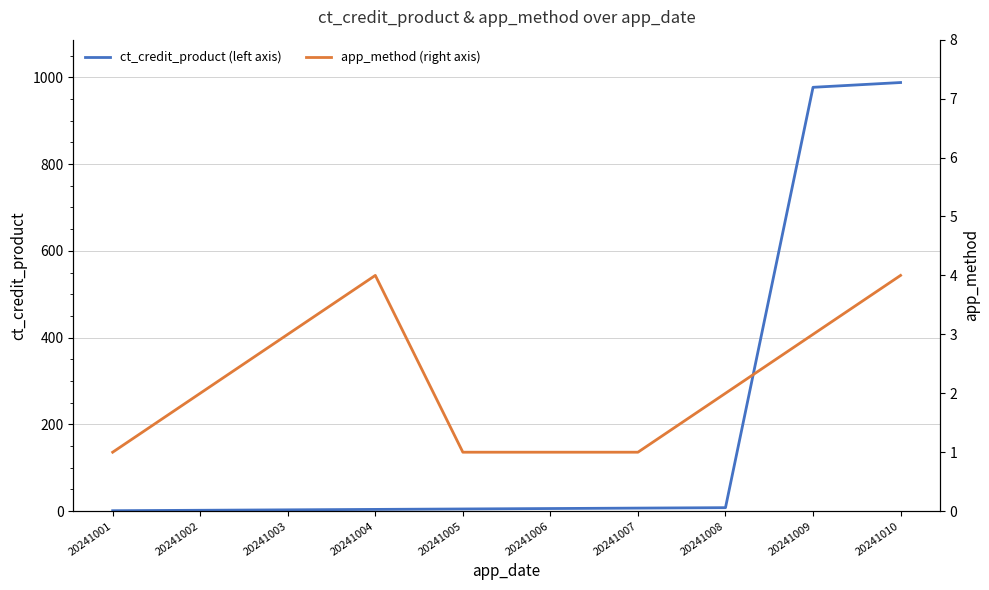

True or false: app_method (right axis) and ct_credit_product (left axis) cross at least once.

False